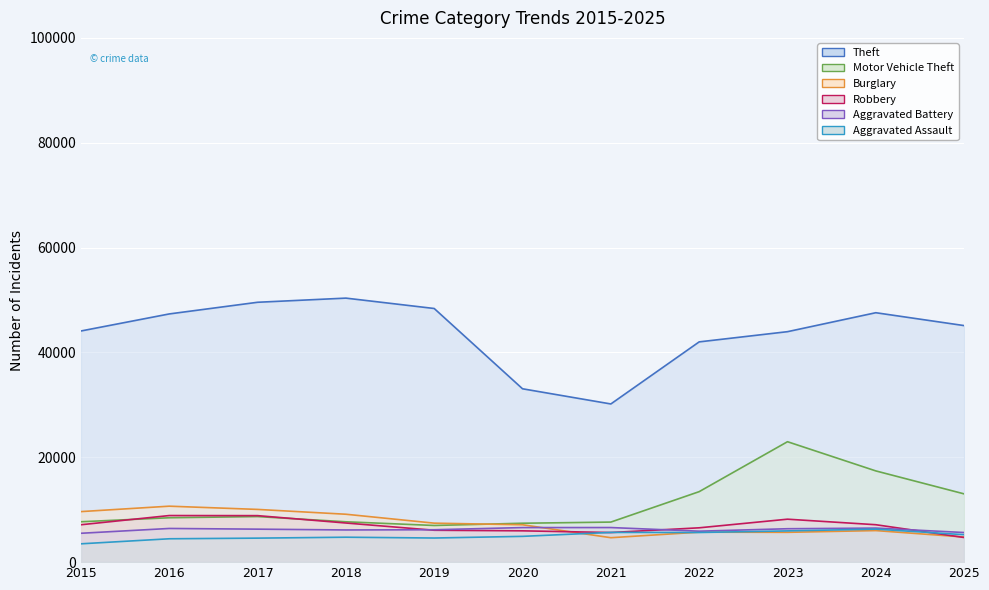

The Aggravated Assault series shows 6613 at 2019. True or false?

False